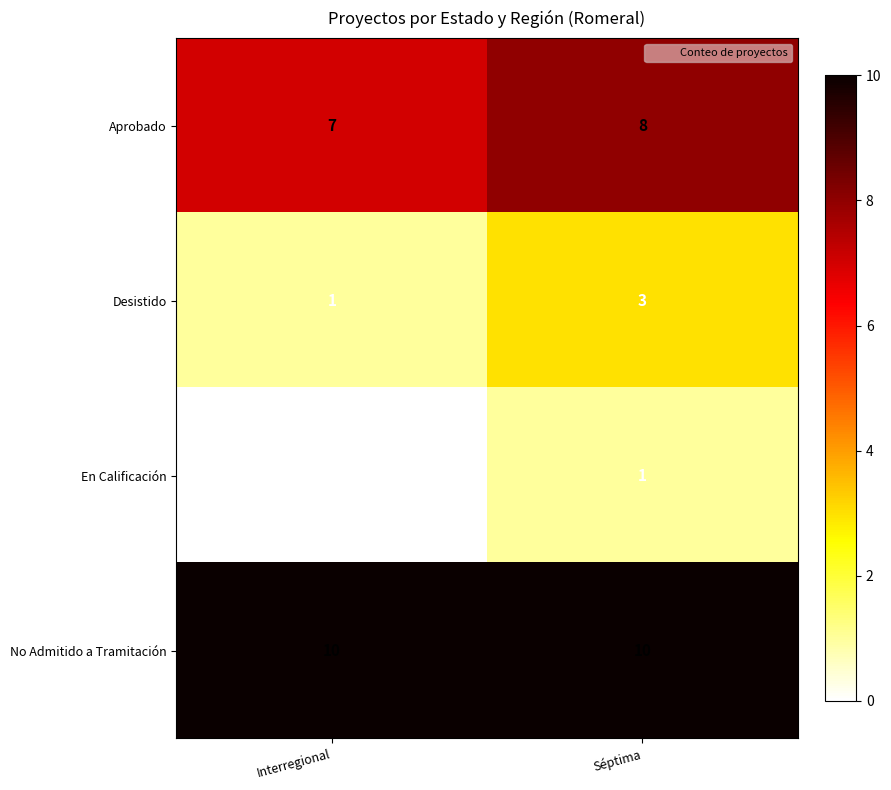

At which label is Aprobado closest to 7?

Interregional